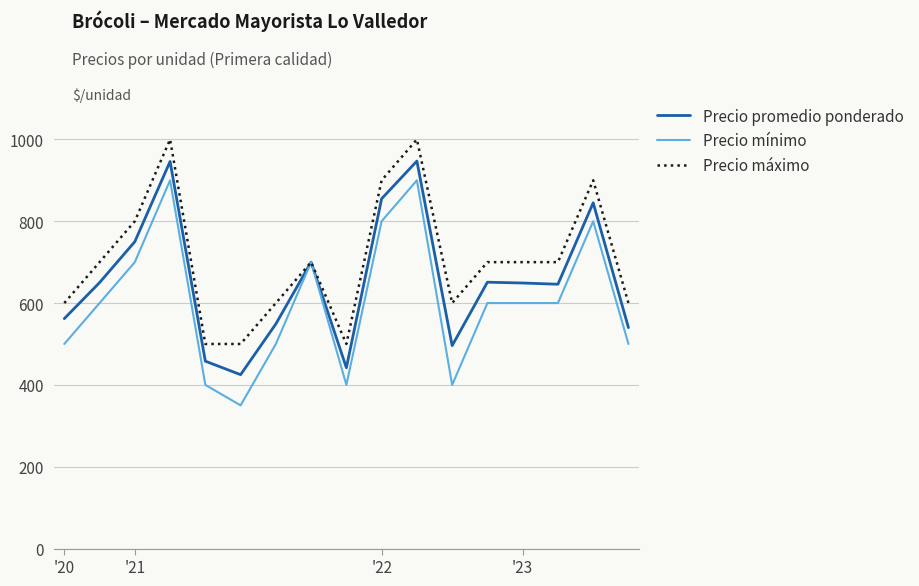

Count the number of categories in the chart.

17